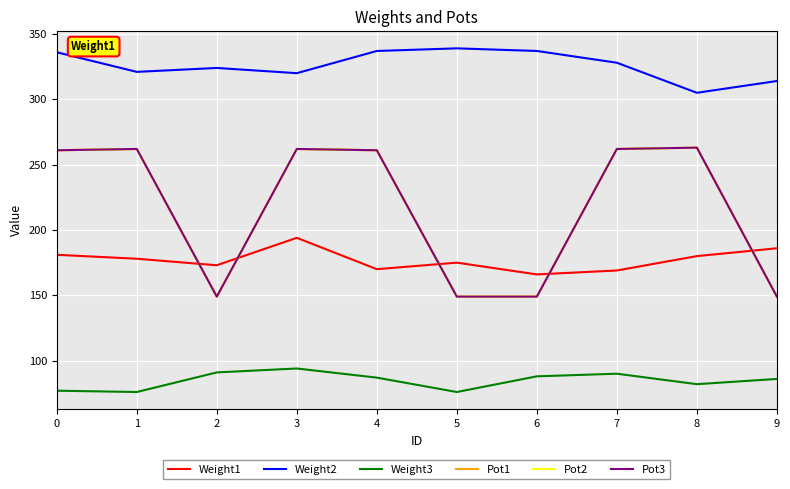

Is this an area chart (filled region under the line)?

No